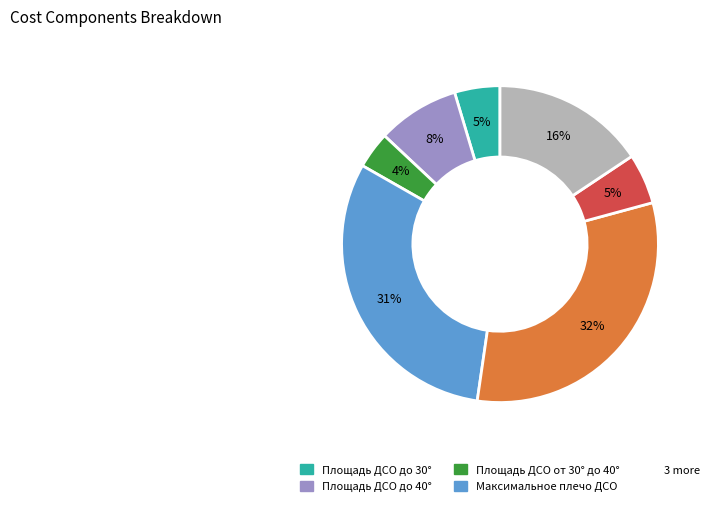

Is there a majority slice in this chart?

No